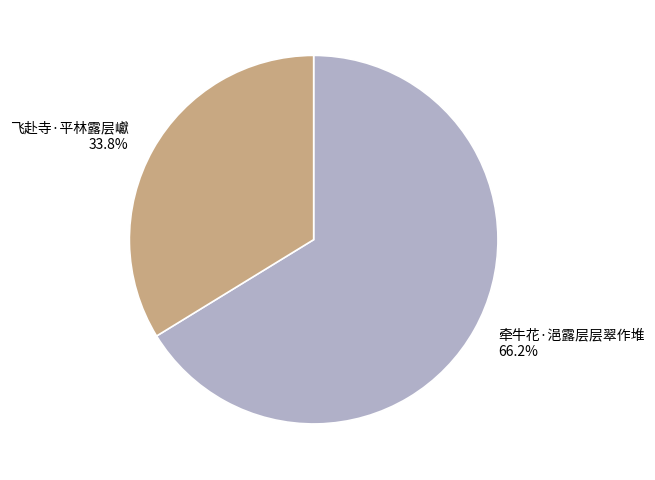

What percentage is the 牵牛花·浥露层层翠作堆 slice, to the nearest percent?

66%